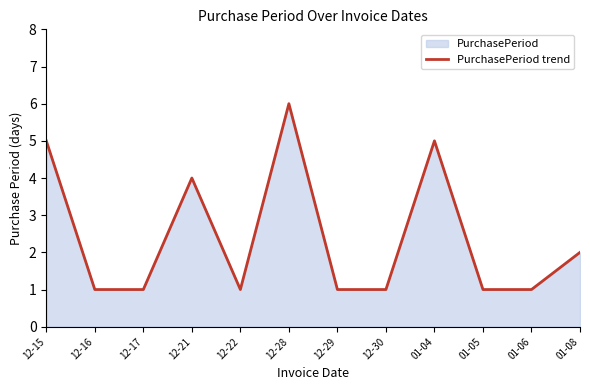

What is the average value?

2